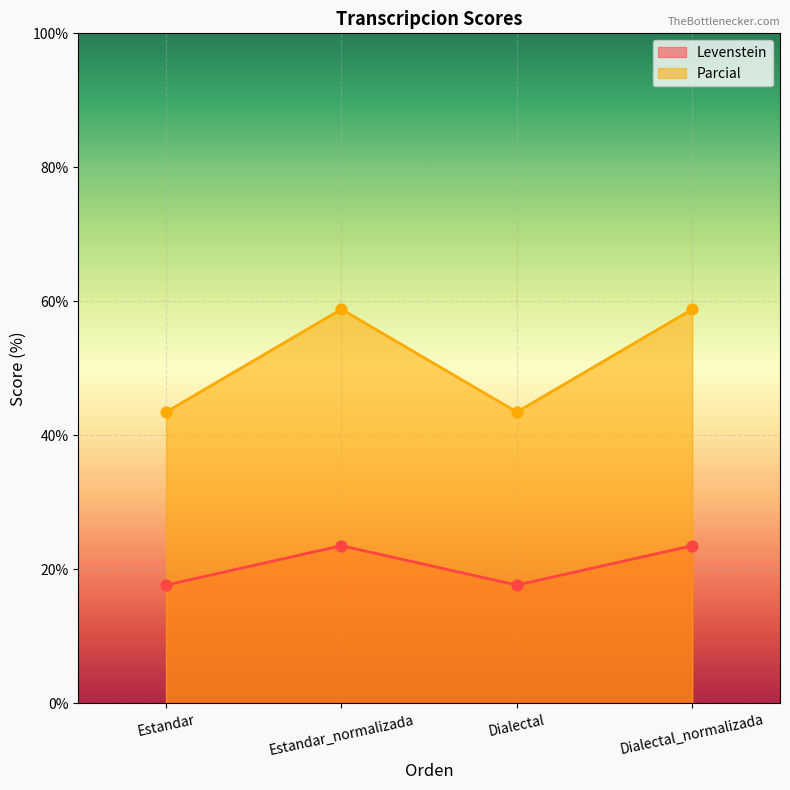

At how many categories does at least one series exceed 21?

4